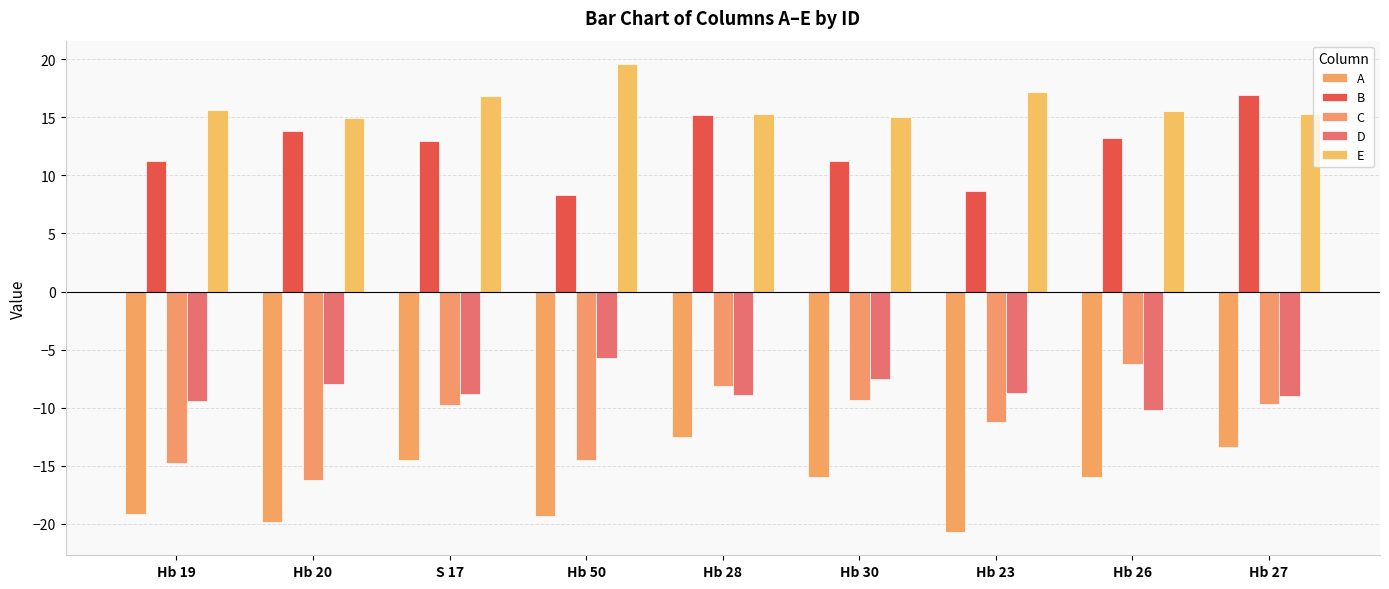

Where does the A series first go above -15?

S 17